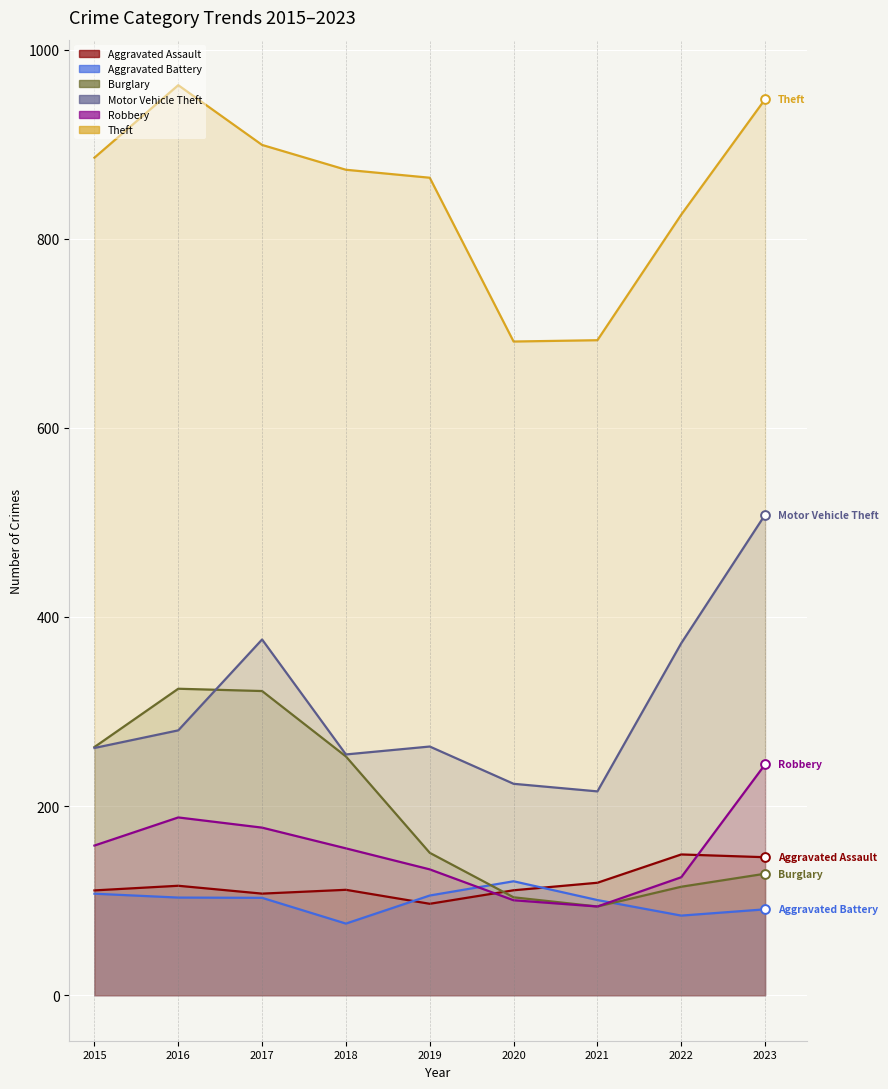

Which series has the largest total across all categories?

Theft